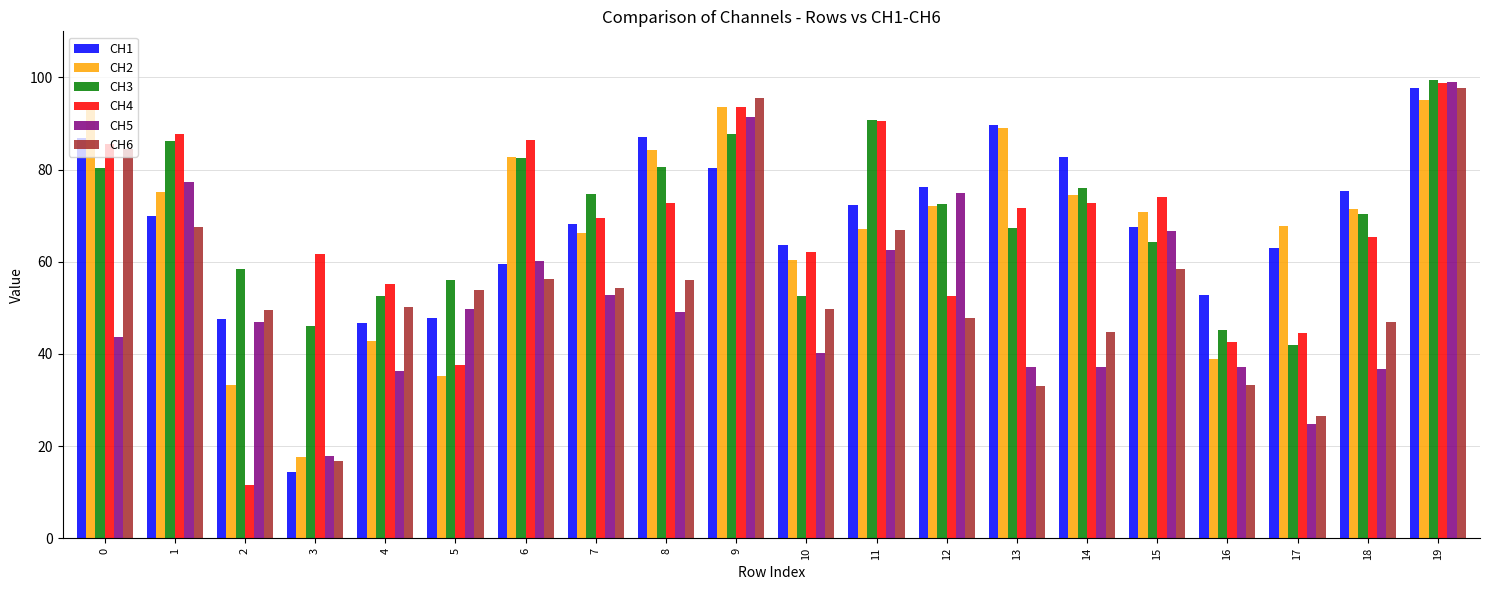

Which series has the largest total across all categories?

CH3